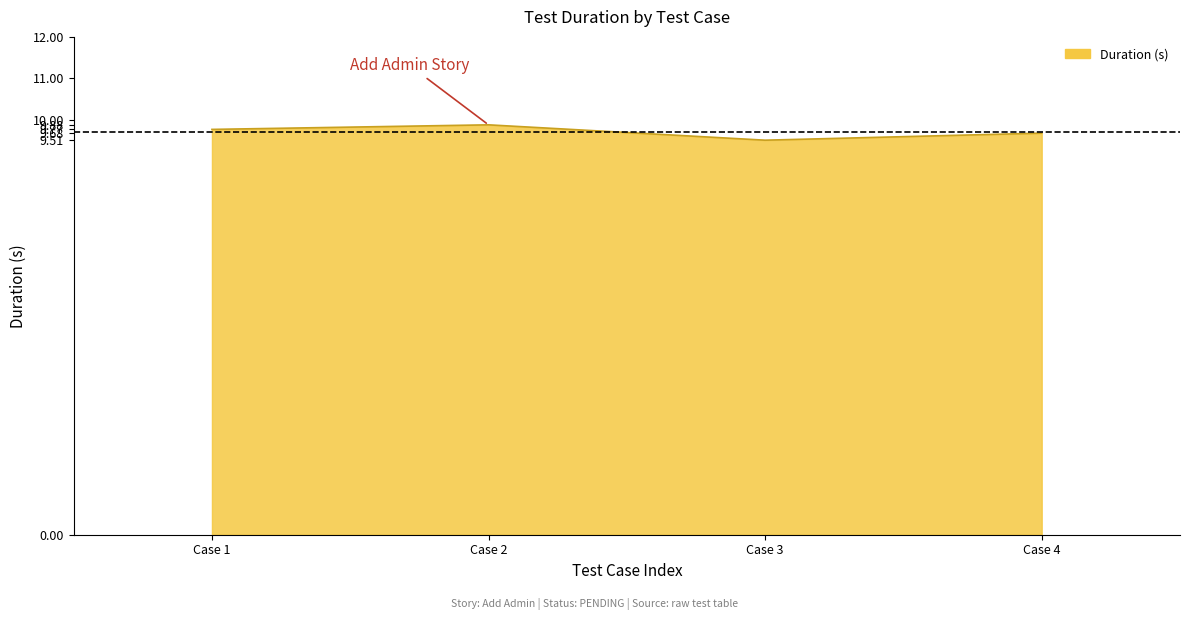

The value at Case 3 is 6.2. True or false?

False